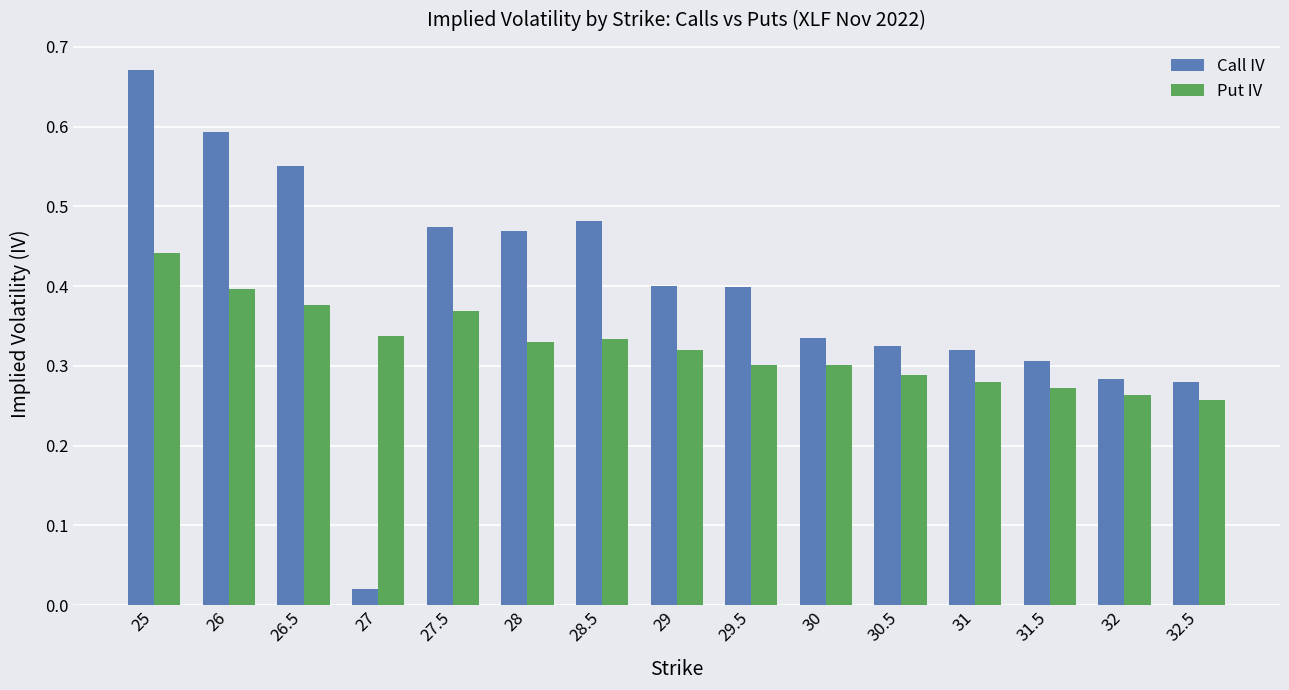

At how many categories does at least one series exceed 0?

15